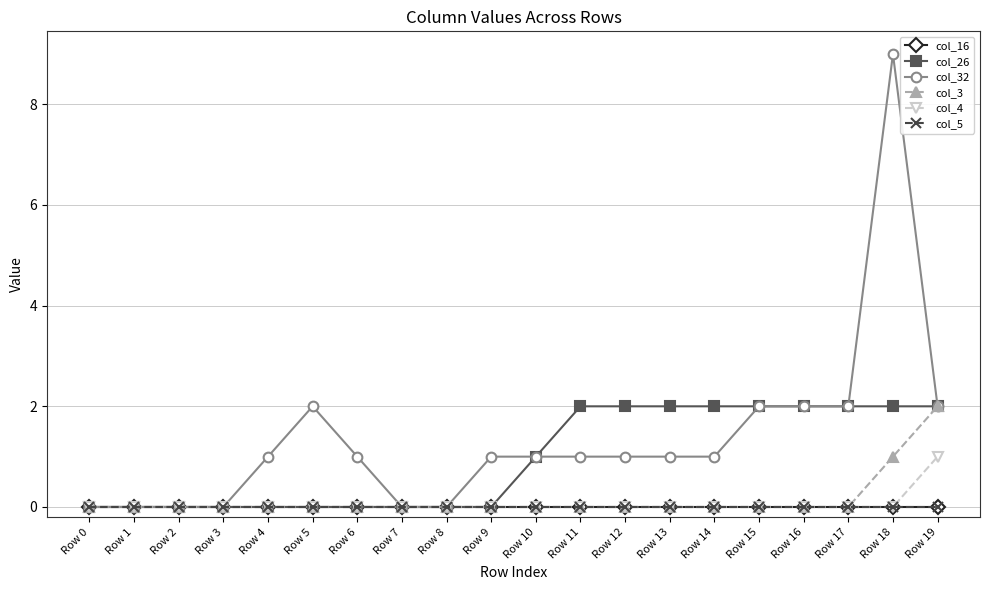

Between Row 8 and Row 15, which series saw the biggest shift?

col_26